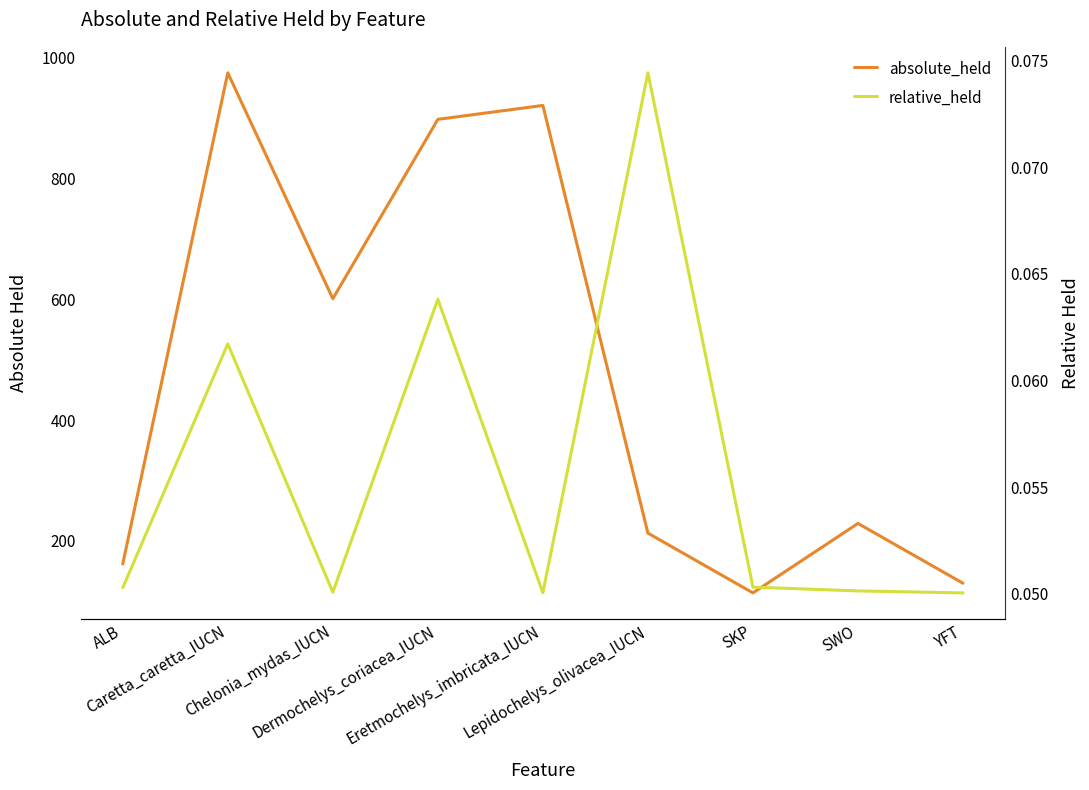

The value of absolute_held at SWO is 132.5. True or false?

False